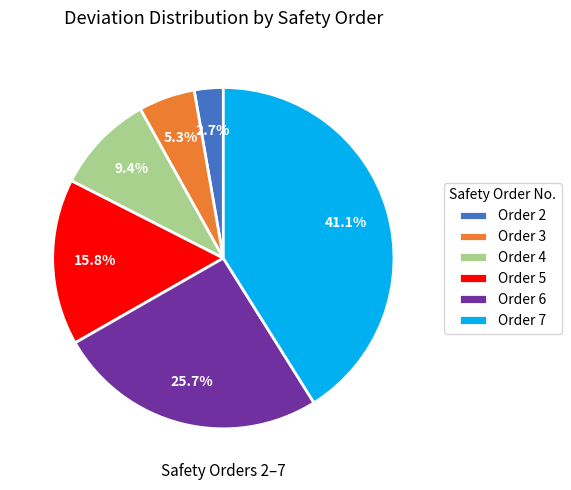

Is there any slice that represents more than half of the pie?

No